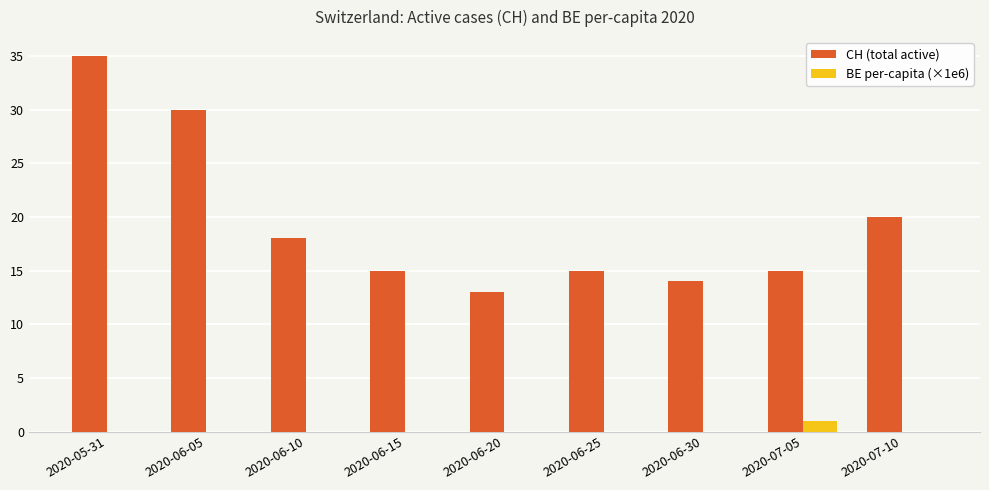

What are all the series names shown in the legend?

CH (total active), BE per-capita (×1e6)